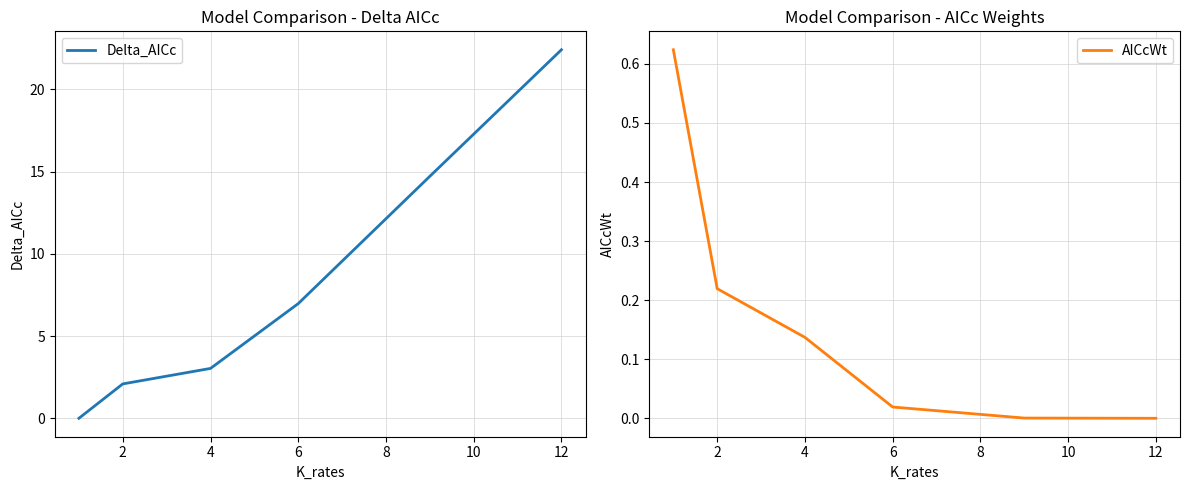

True or false: AICcWt and Delta_AICc cross at least once.

True